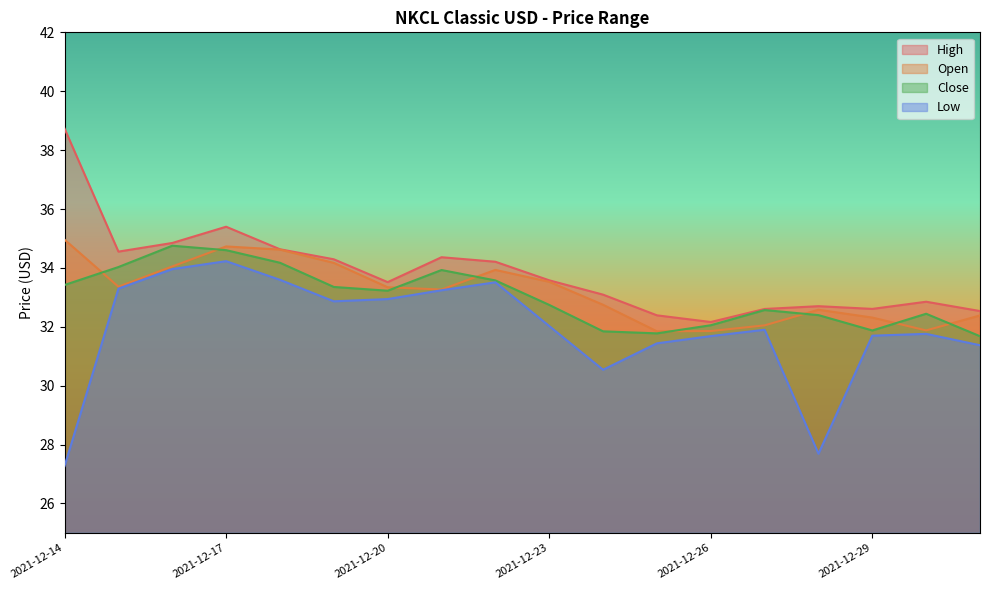

True or false: High and Open intersect in this chart.

False